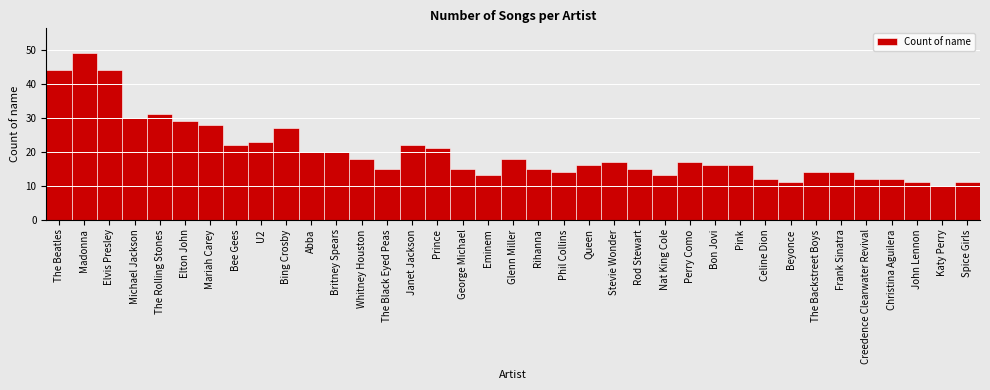

Approximately how many times larger is the value at Michael Jackson compared to Rod Stewart?

2.0